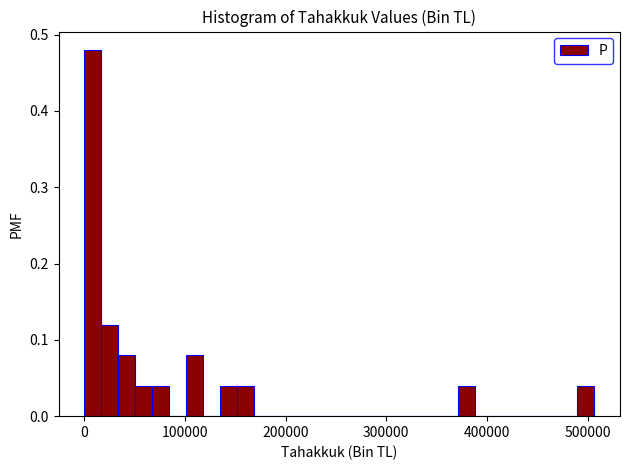

Read against the x-axis, roughly where is the centre of the tallest bar?

10000